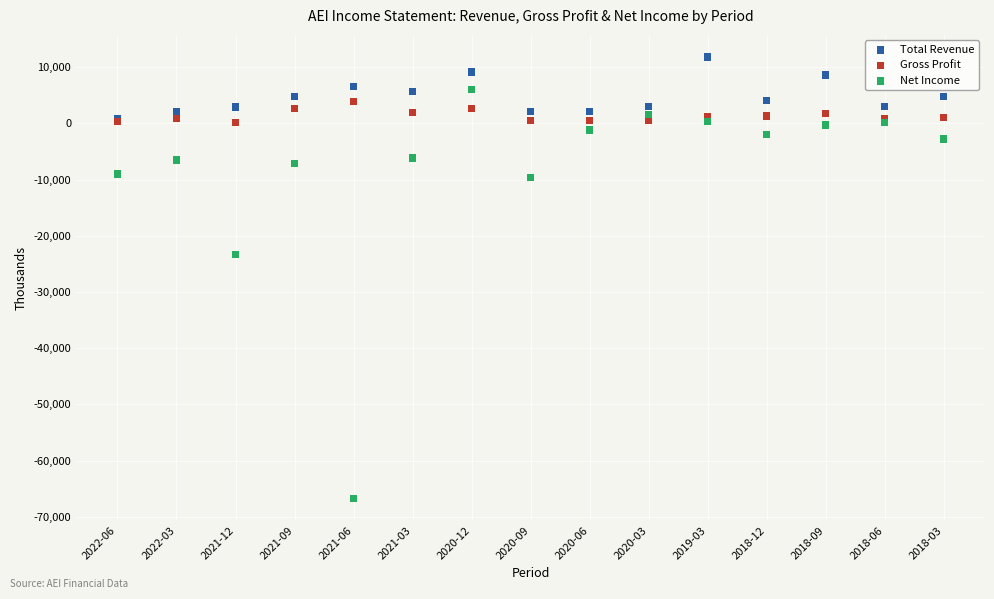

Across all series, what Y value is closest to -27450?

-23300